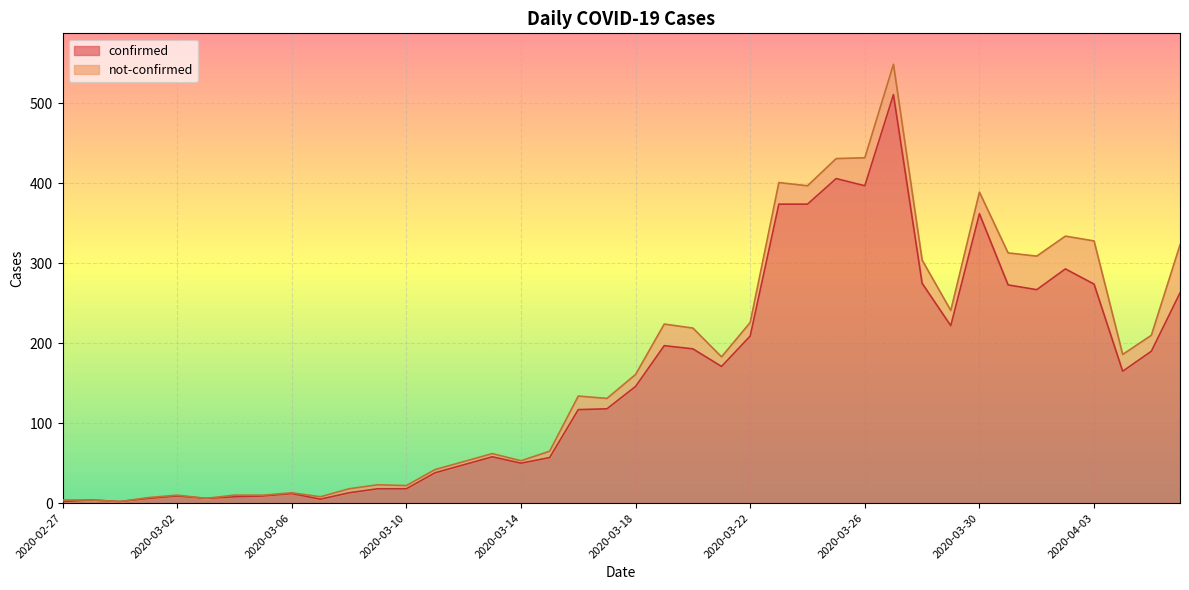

Which has a higher value, 2020-03-10 or 2020-03-02?

2020-03-10